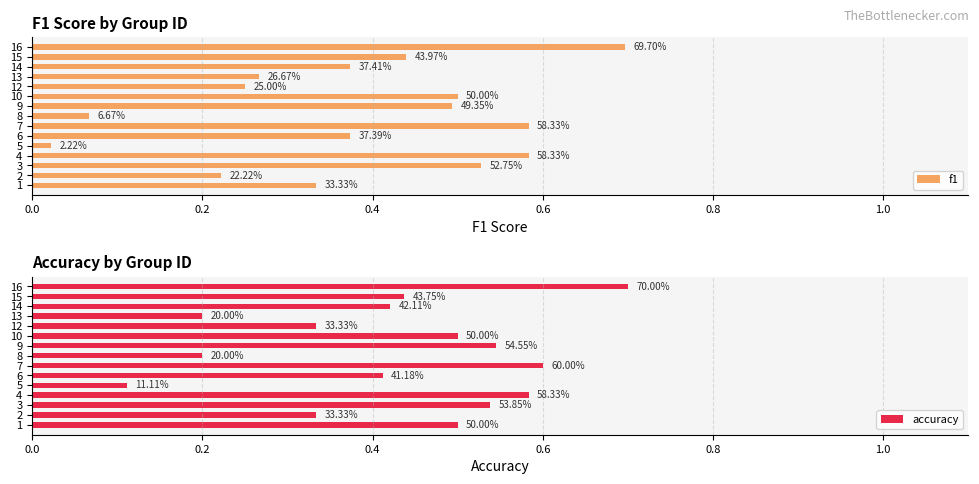

Is the value of f1 at 9 greater than the value of accuracy at 1?

No